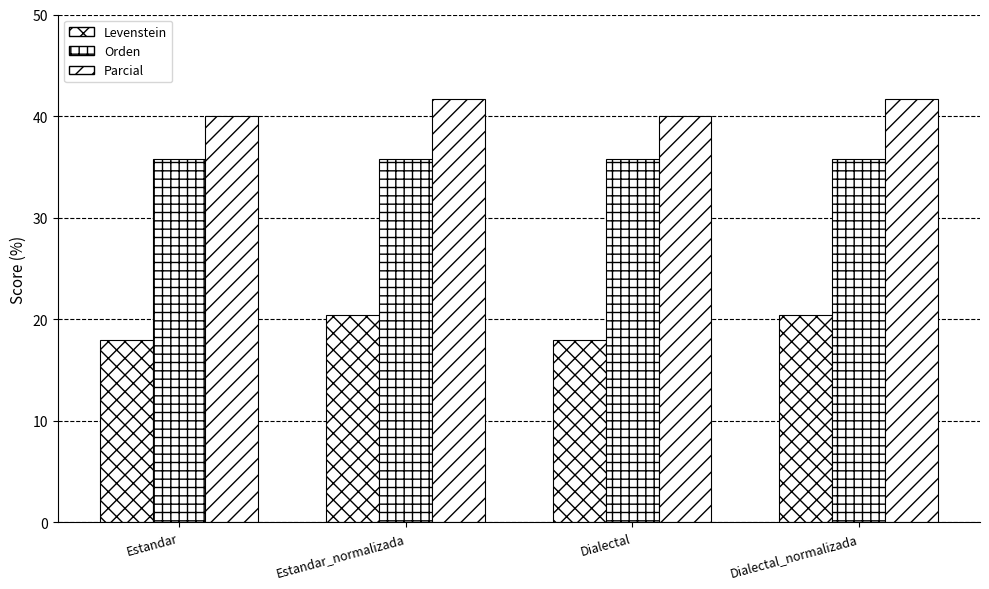

How many groups of bars are there?

4